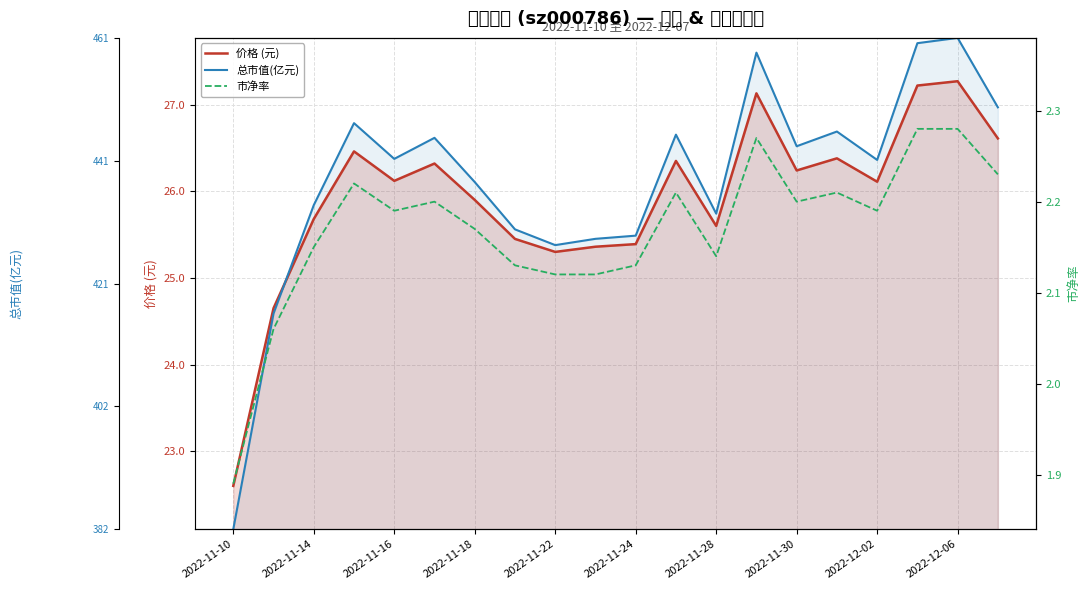

How many data points in 价格 (元) are above 26?

11